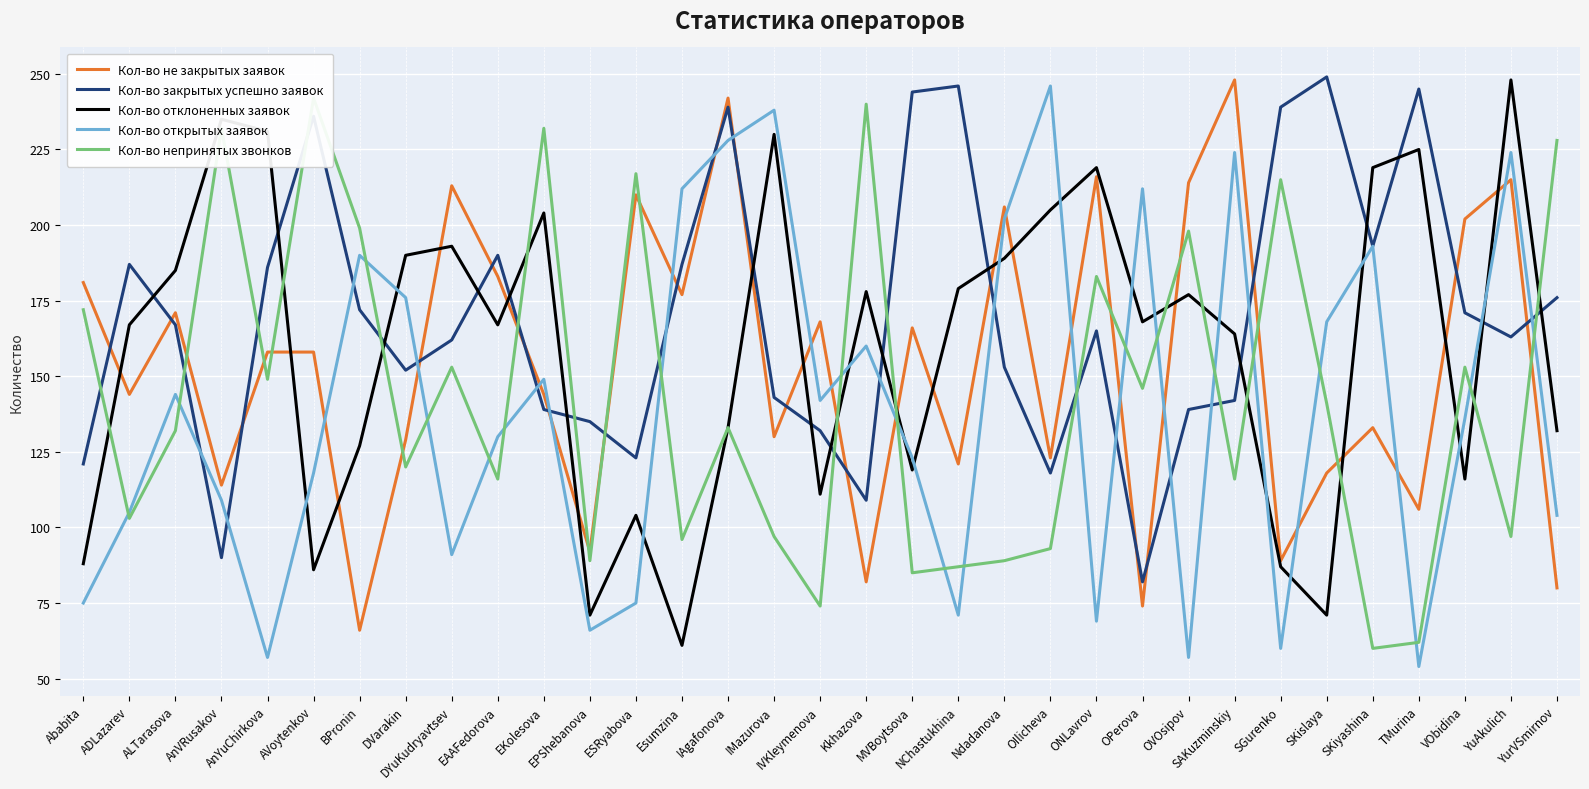

What is the label of the 4th point from the right?

TMurina